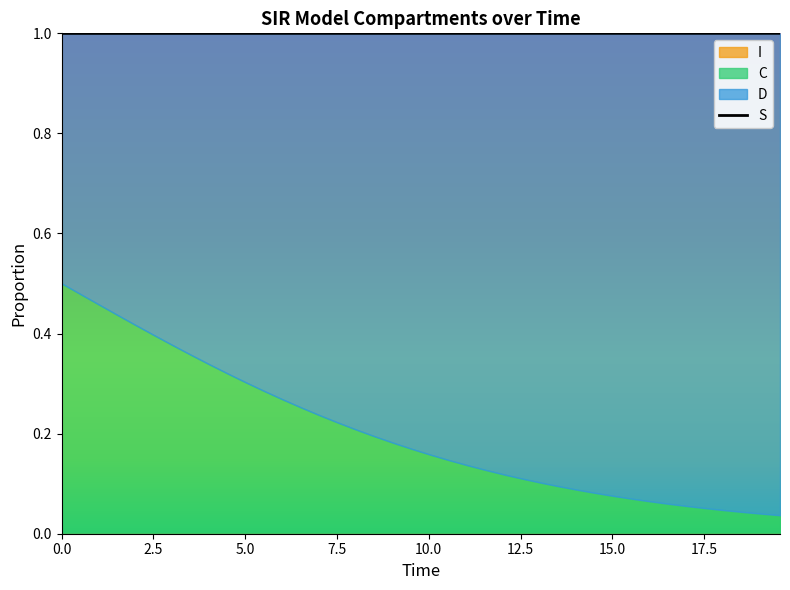

Which series changed the most between 18 and 35?

C